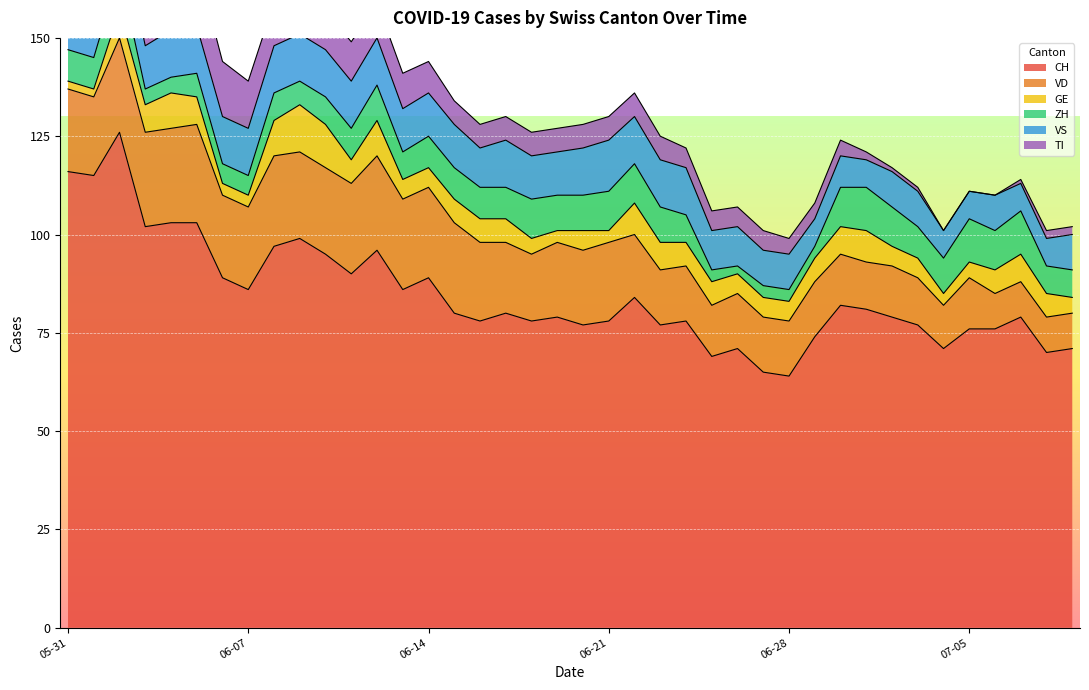

At which category is the sum across all series the highest?

2020-06-02